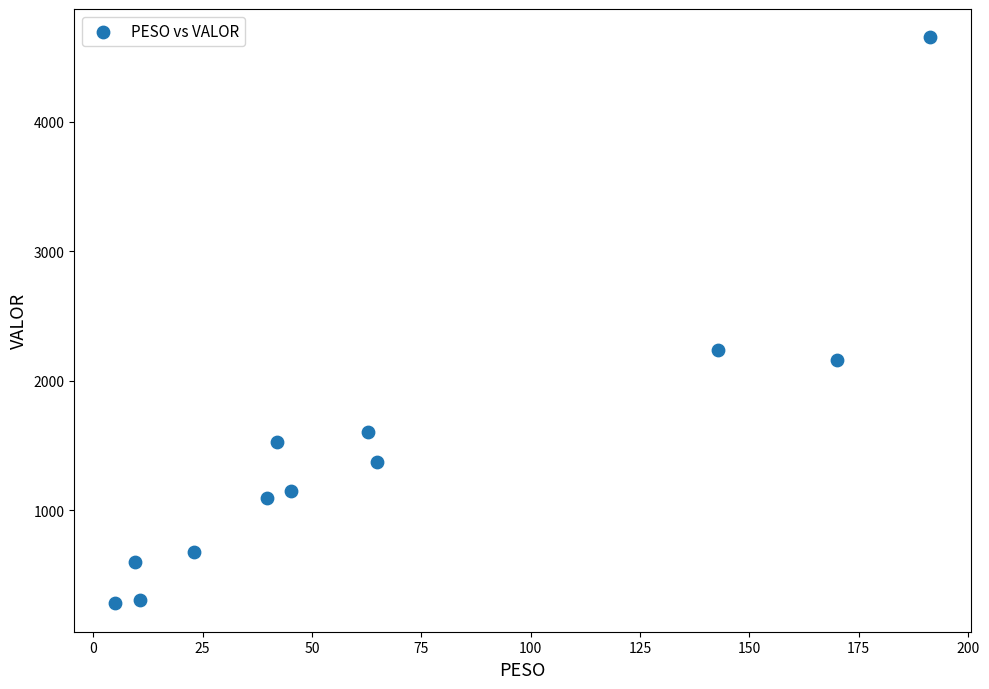

What Y value in the scatter plot is closest to 2466?

2237.2